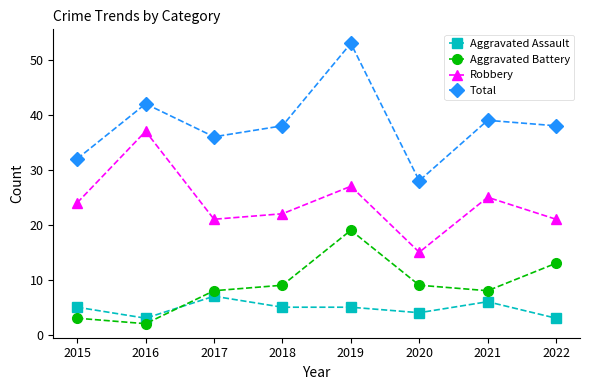

True or false: Total and Aggravated Assault cross at least once.

False